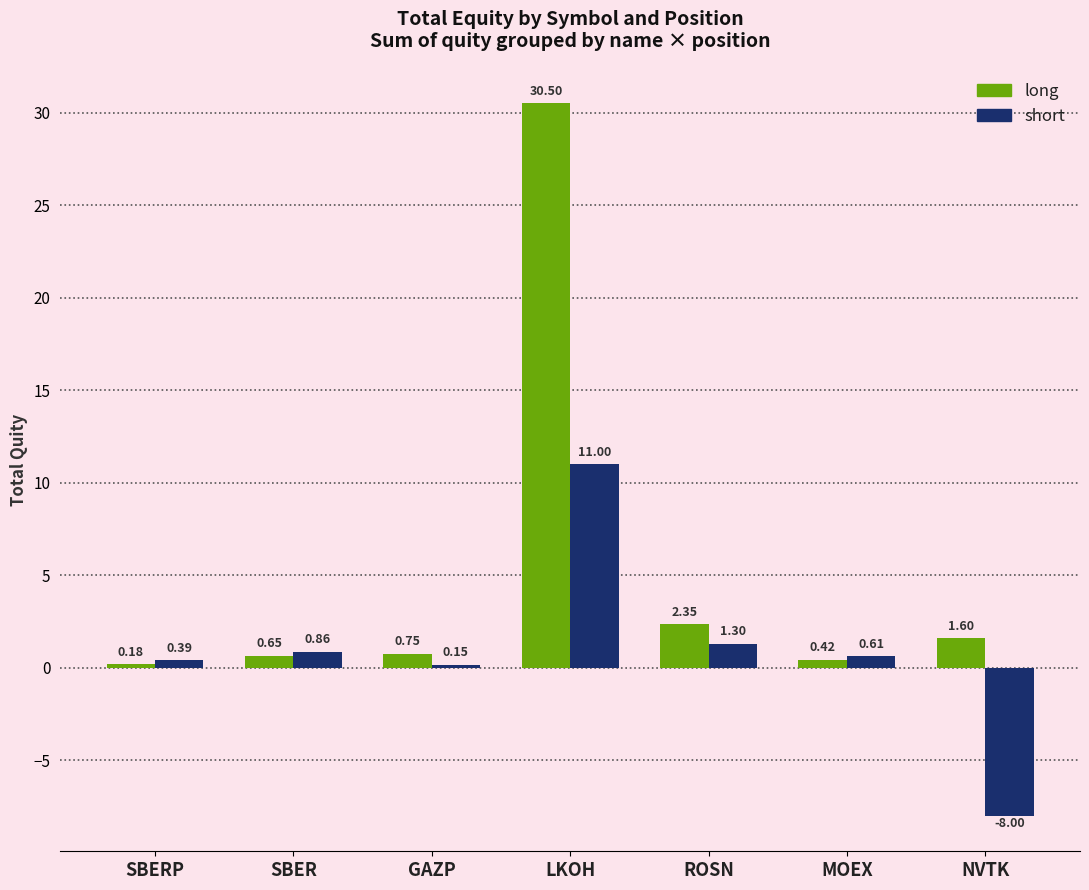

Rank the series by their average value, from highest to lowest.

long, short